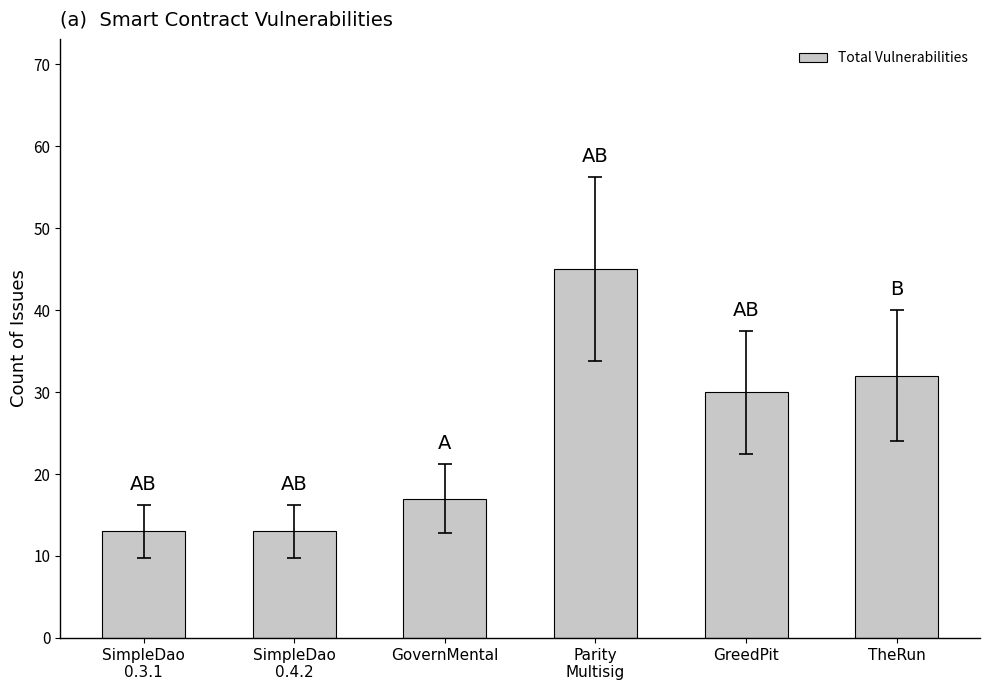

Which has a higher value, SimpleDao
0.4.2 or GreedPit?

GreedPit